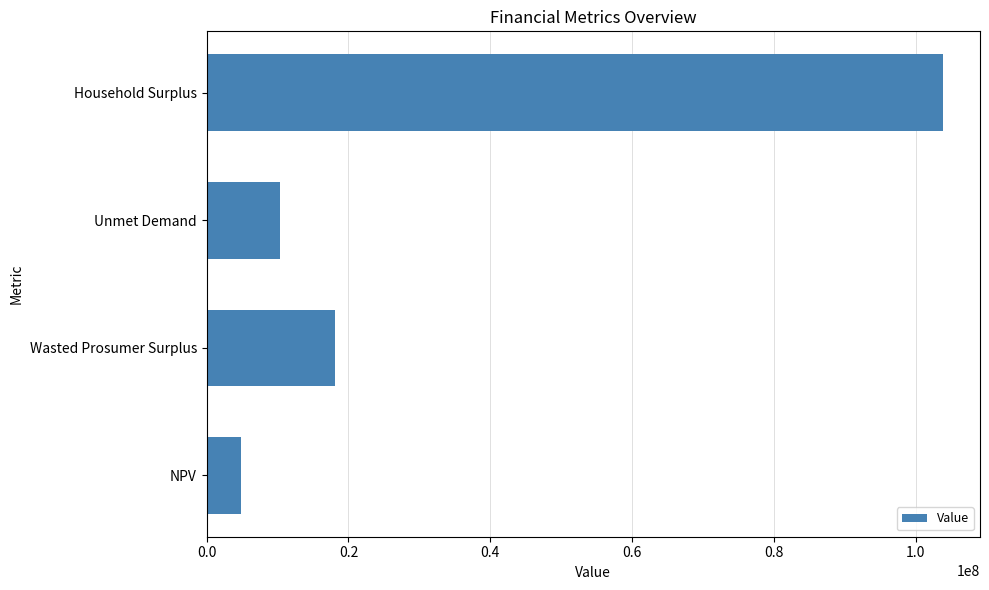

Reading bottom to top, what are all the values shown in this chart?

4856490.3	18093321.8	10301564.4	103862567.5